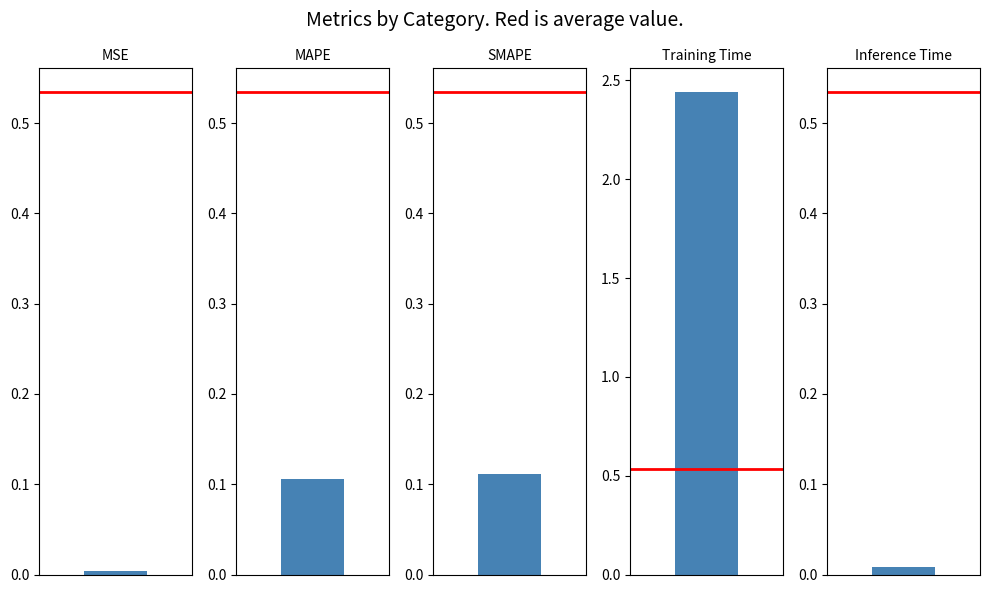

Reading left to right, list all the values displayed in this chart.

MSE=0.0	MAPE=0.1	SMAPE=0.1	Training Time=2.4	Inference Time=0.0